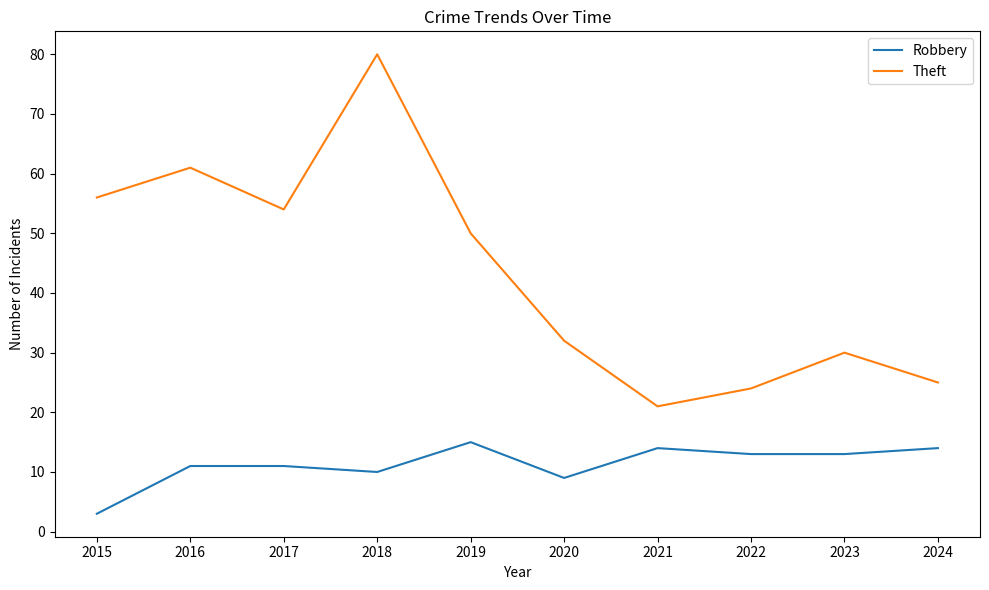

What is the difference between the highest and lowest values at 2022?

11